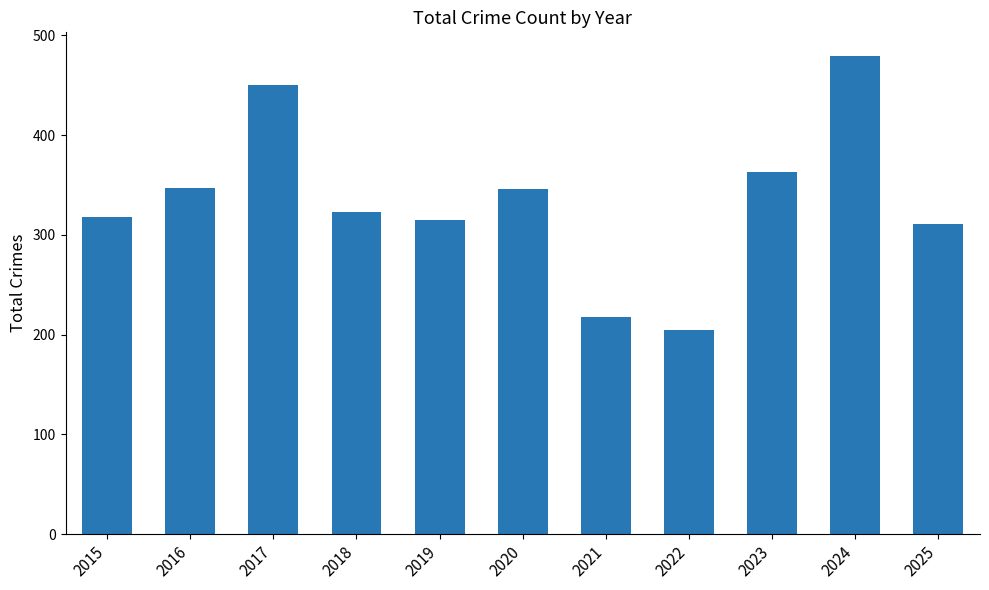

At which label does the data first exceed 323?

2016